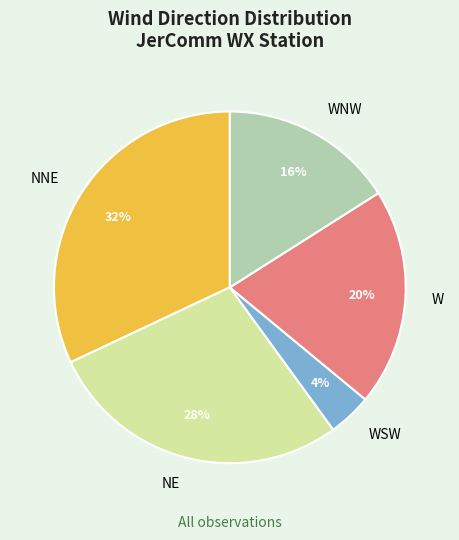

To the nearest percent, what percentage of the pie is WNW?

16%